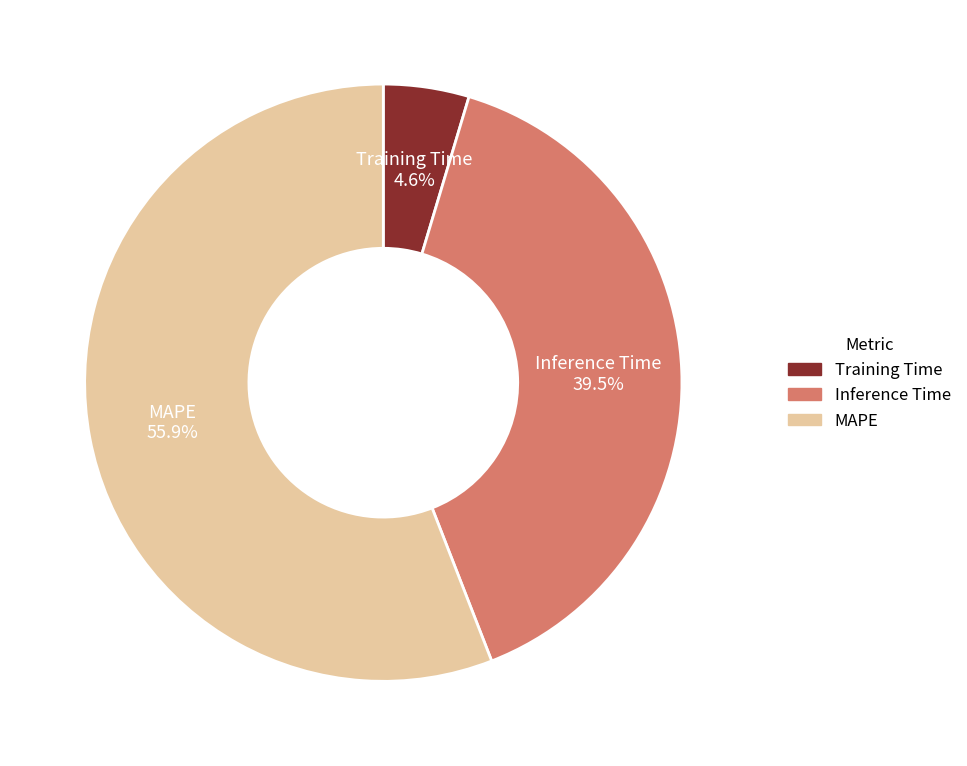

The MAPE slice represents 56% of the pie. True or false?

True